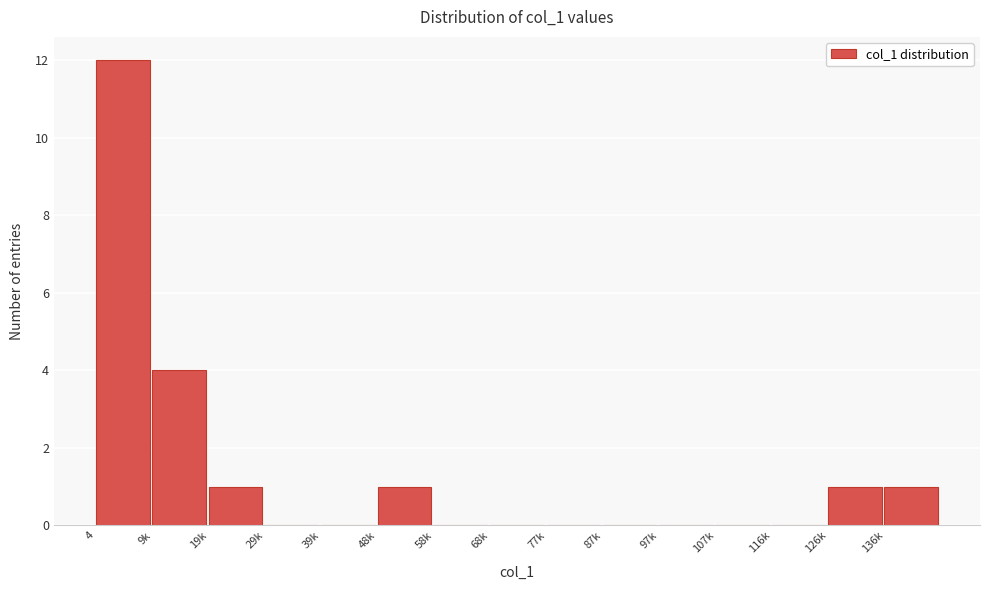

Reading left to right, list all the values displayed in this chart.

4=12	9k=4	19k=1	29k=0	39k=0	48k=1	58k=0	68k=0	77k=0	87k=0	97k=0	107k=0	116k=0	126k=1	136k=1